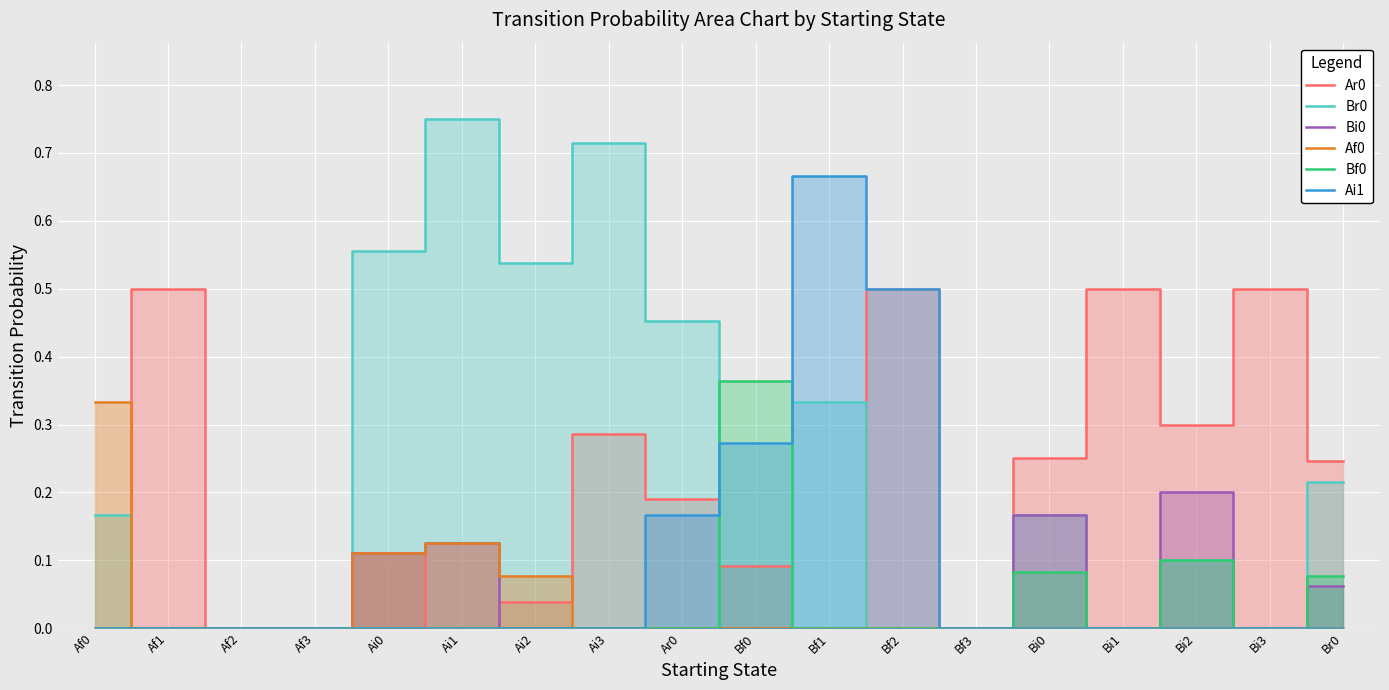

How many series are shown in this chart?

6